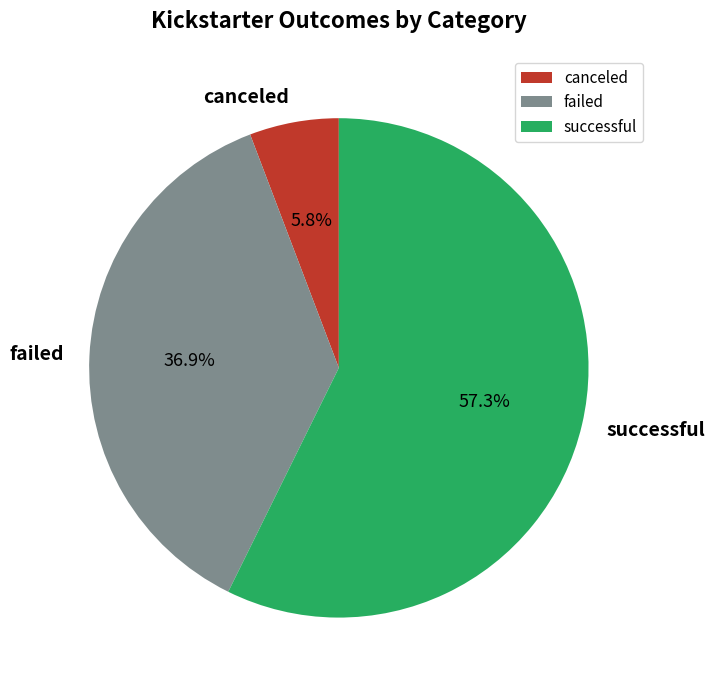

To the nearest percent, what is the combined percentage of failed and successful?

94%